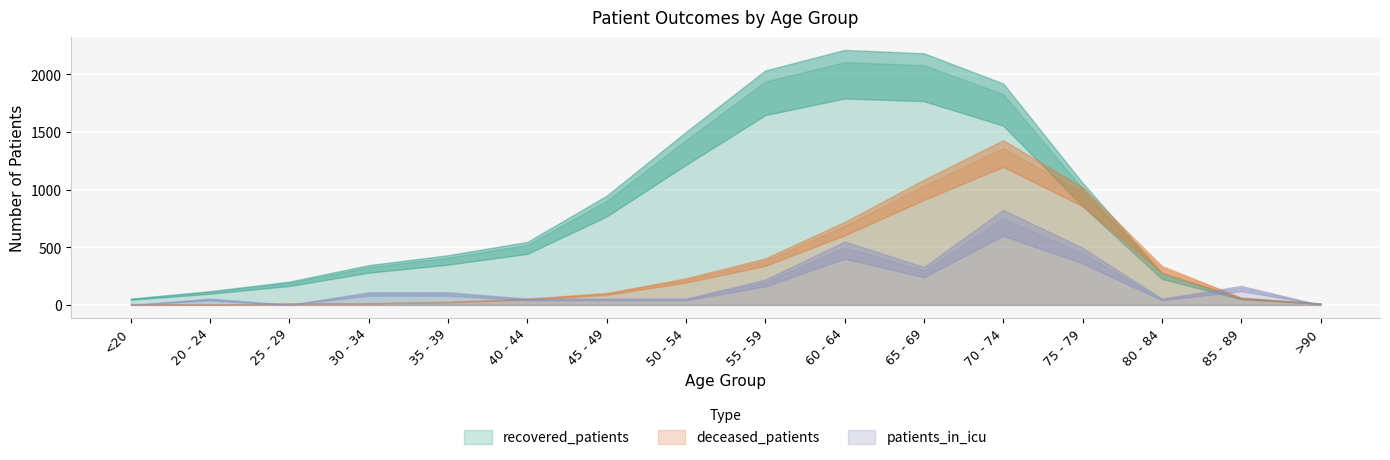

Rank the series at 50 - 54 from highest to lowest value.

recovered_patients, deceased_patients, patients_in_icu